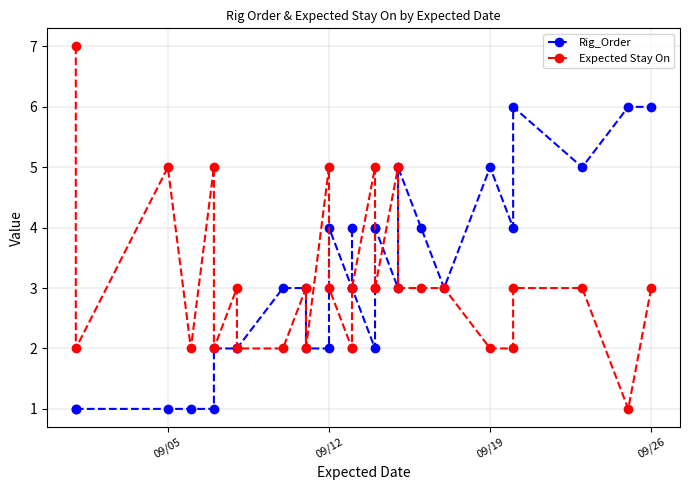

What is the spread (max minus min) of values at 09/12?

1